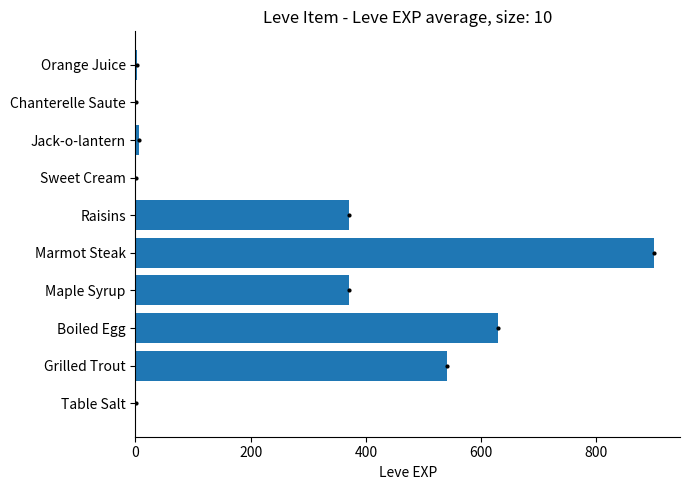

Which label corresponds to the largest value in the chart?

Marmot Steak